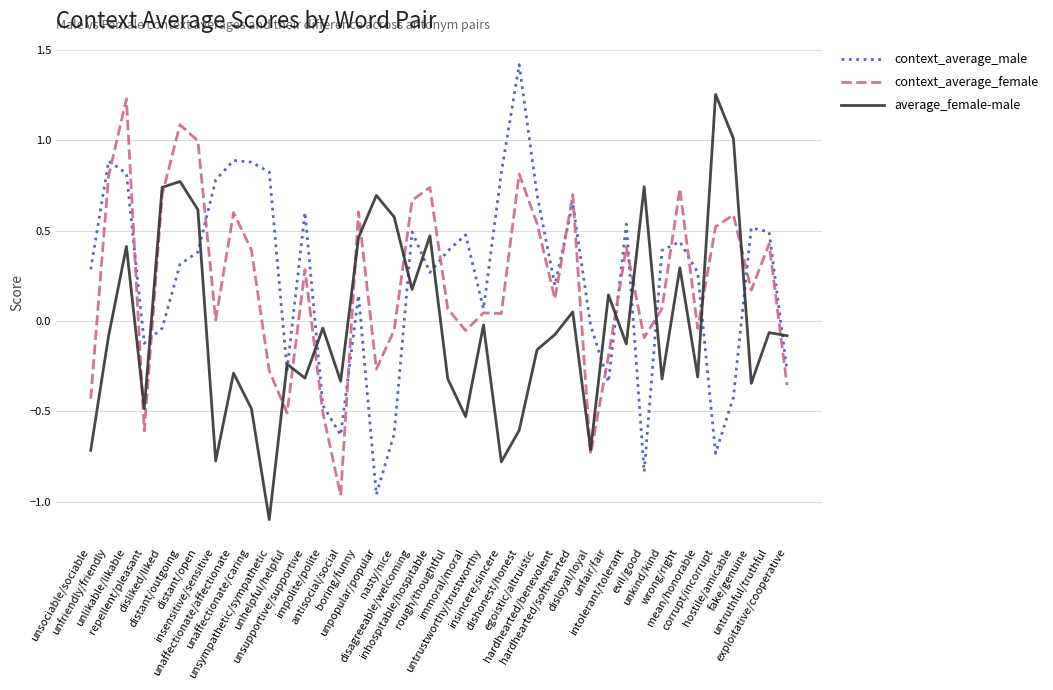

What are all the series names shown in the legend?

context_average_male, context_average_female, average_female-male